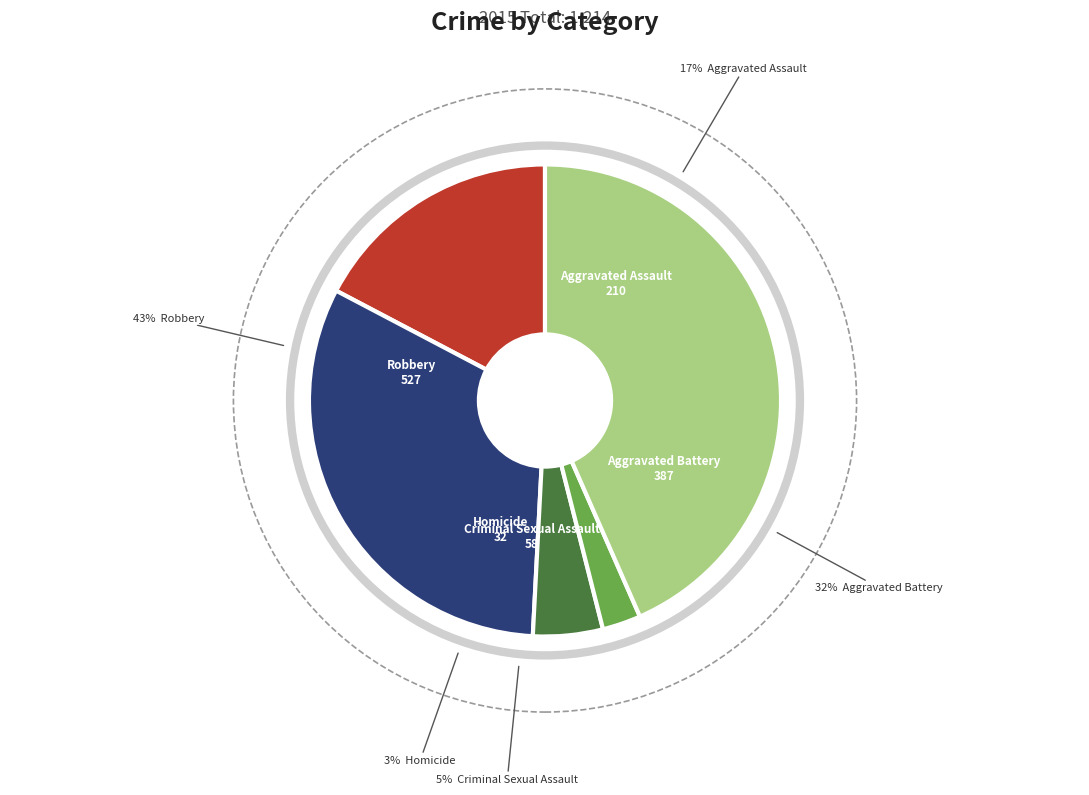

Is there any slice that represents more than half of the pie?

No